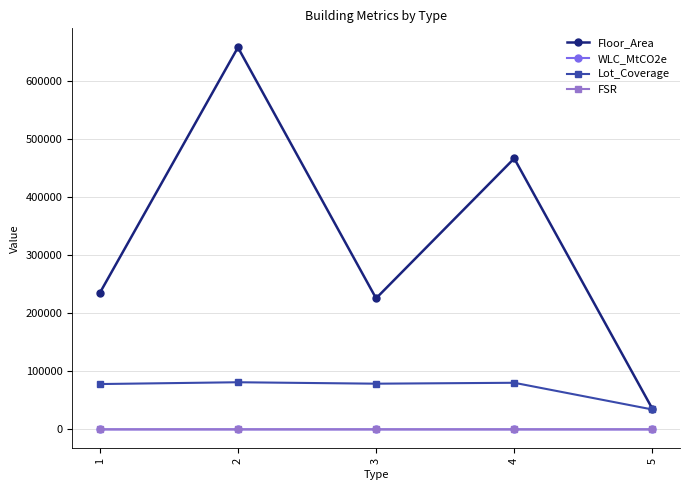

What is the spread (max minus min) of values at 4?

466444.9